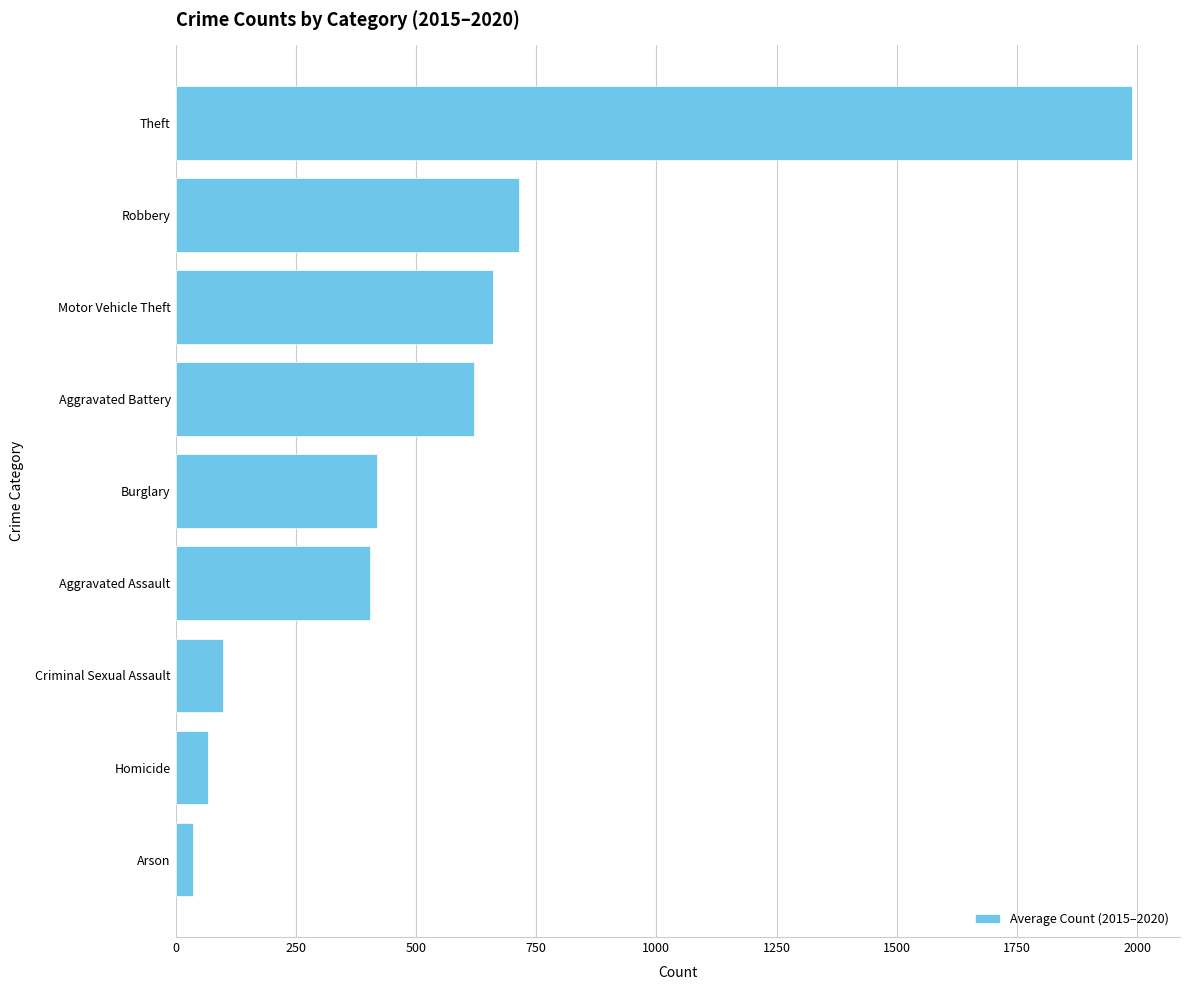

What is the greatest value displayed?

1989.8